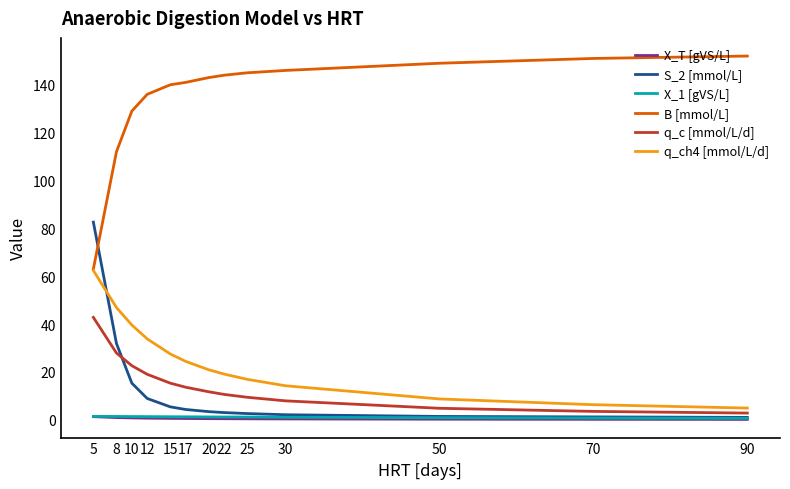

Does the chart have visible grid lines?

No